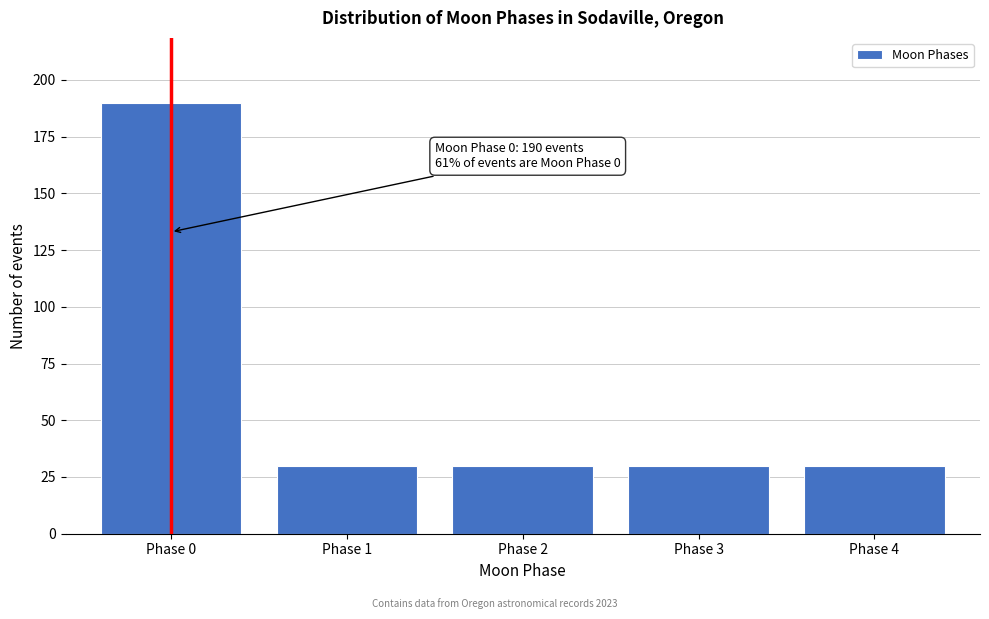

Which range on the x-axis has the tallest bar?

-0.5 to 0.5